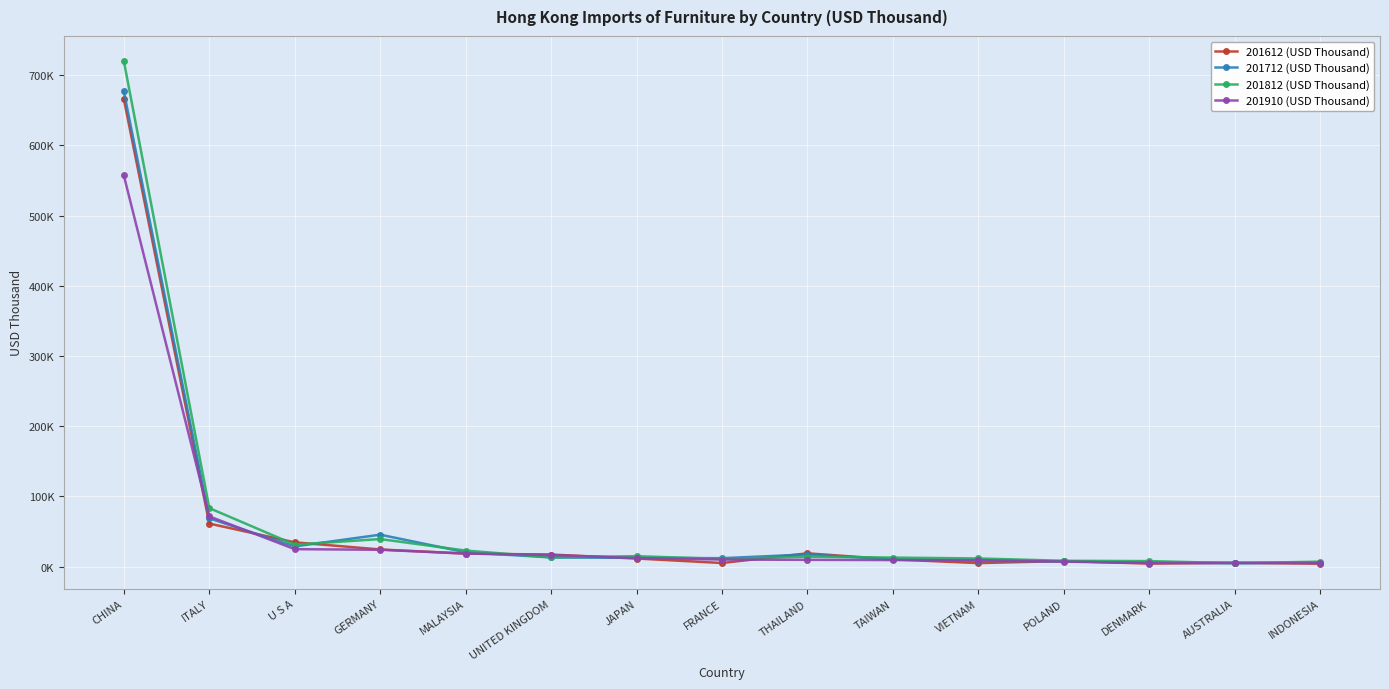

Is this an area chart (filled region under the line)?

No